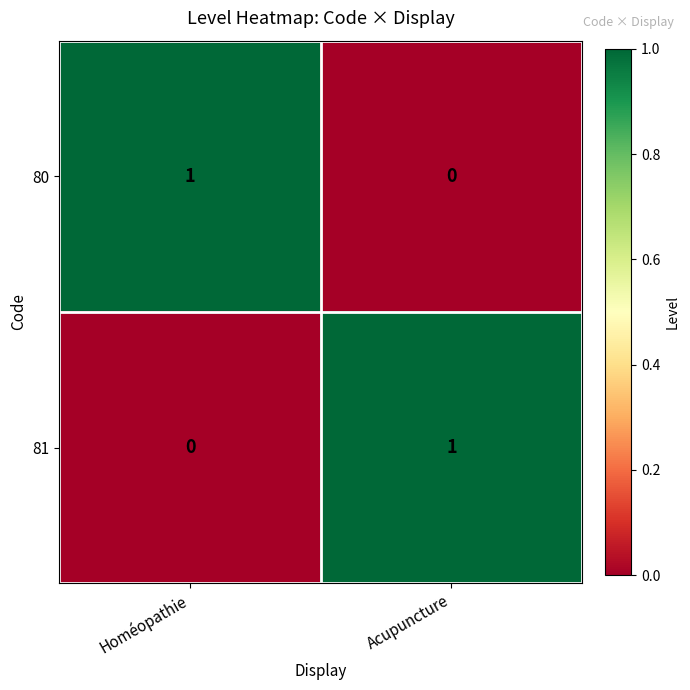

List the labels in order of 80 value, largest first.

Homéopathie, Acupuncture